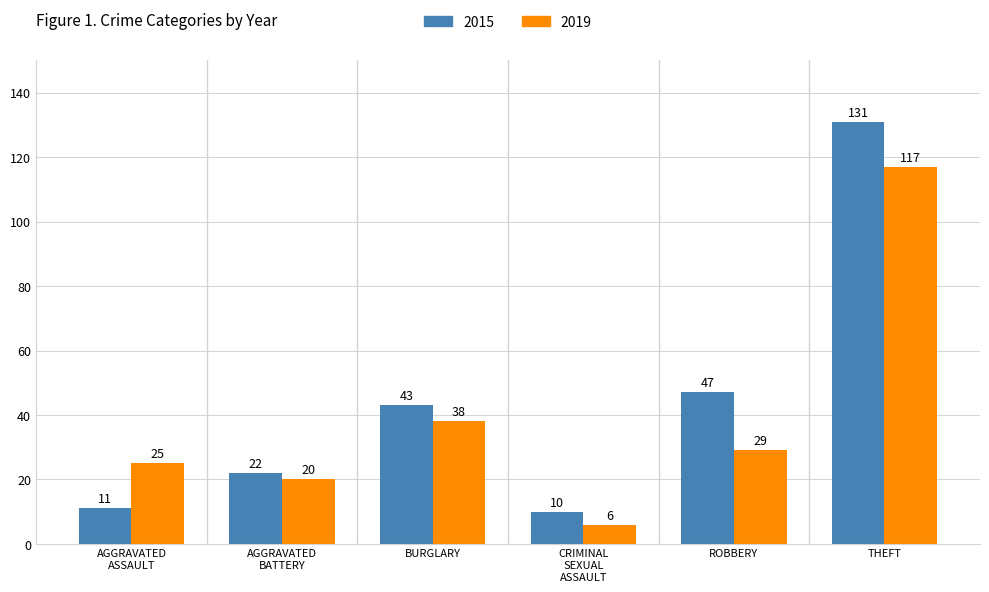

Are the bars horizontal?

No